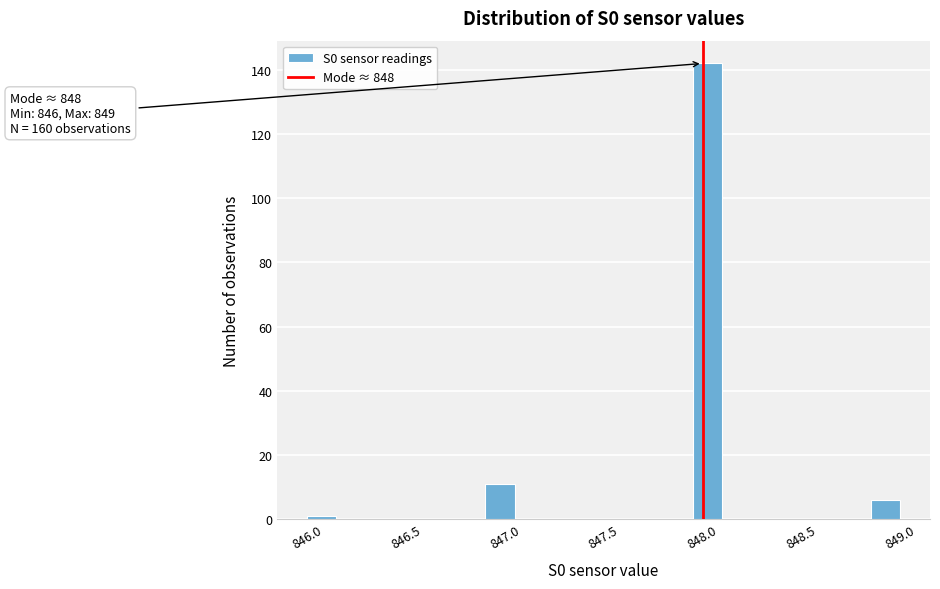

Read against the x-axis, roughly where is the centre of the tallest bar?

848.05